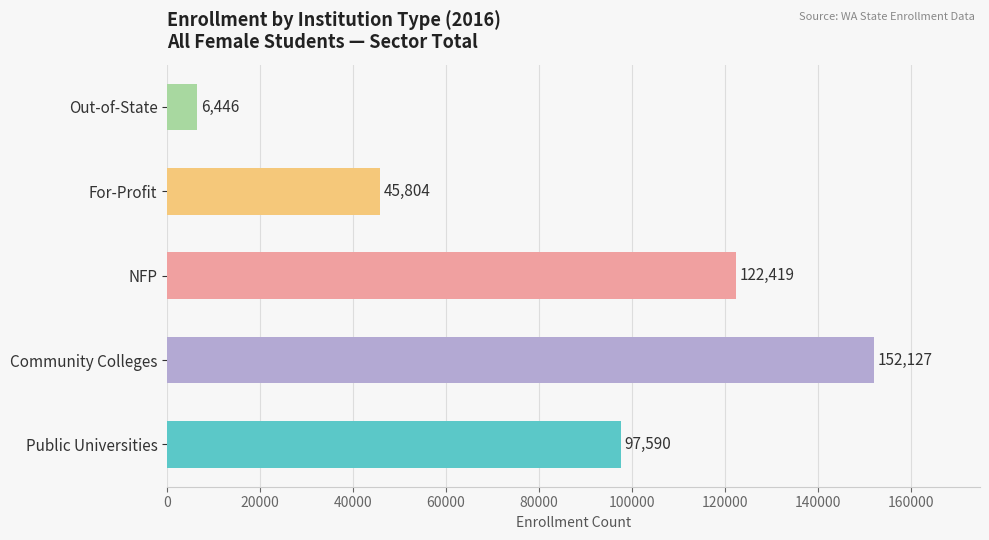

Which has a higher value, Community Colleges or For-Profit?

Community Colleges